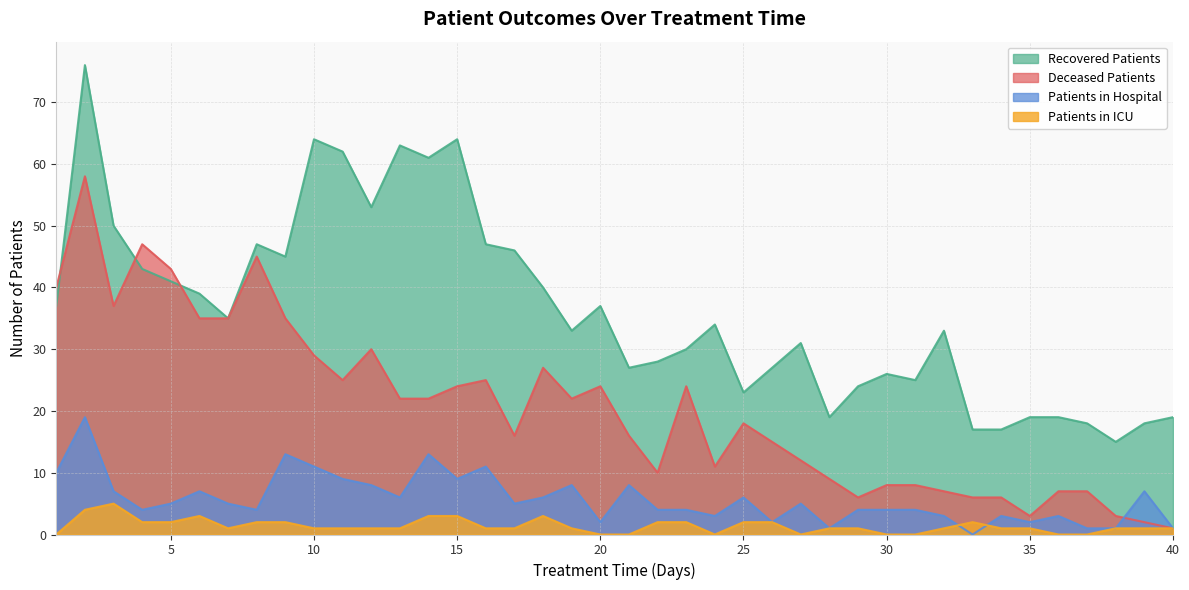

True or false: recovered_patients and patients_in_hospital intersect in this chart.

False